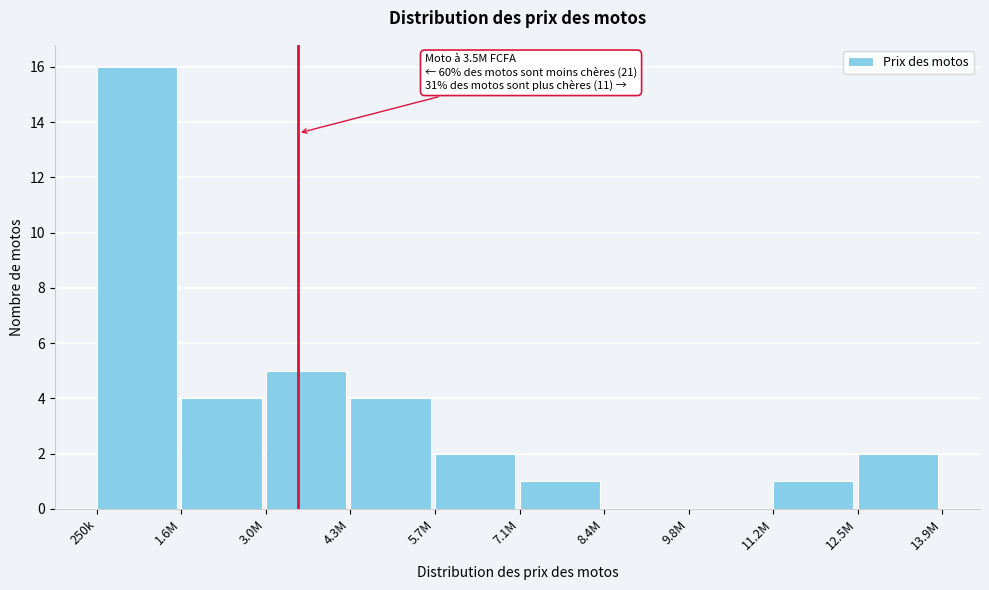

Reading left to right, list all the values displayed in this chart.

250k=16	1.6M=4	3.0M=5	4.3M=4	5.7M=2	7.1M=1	8.4M=0	9.8M=0	11.2M=1	12.5M=2